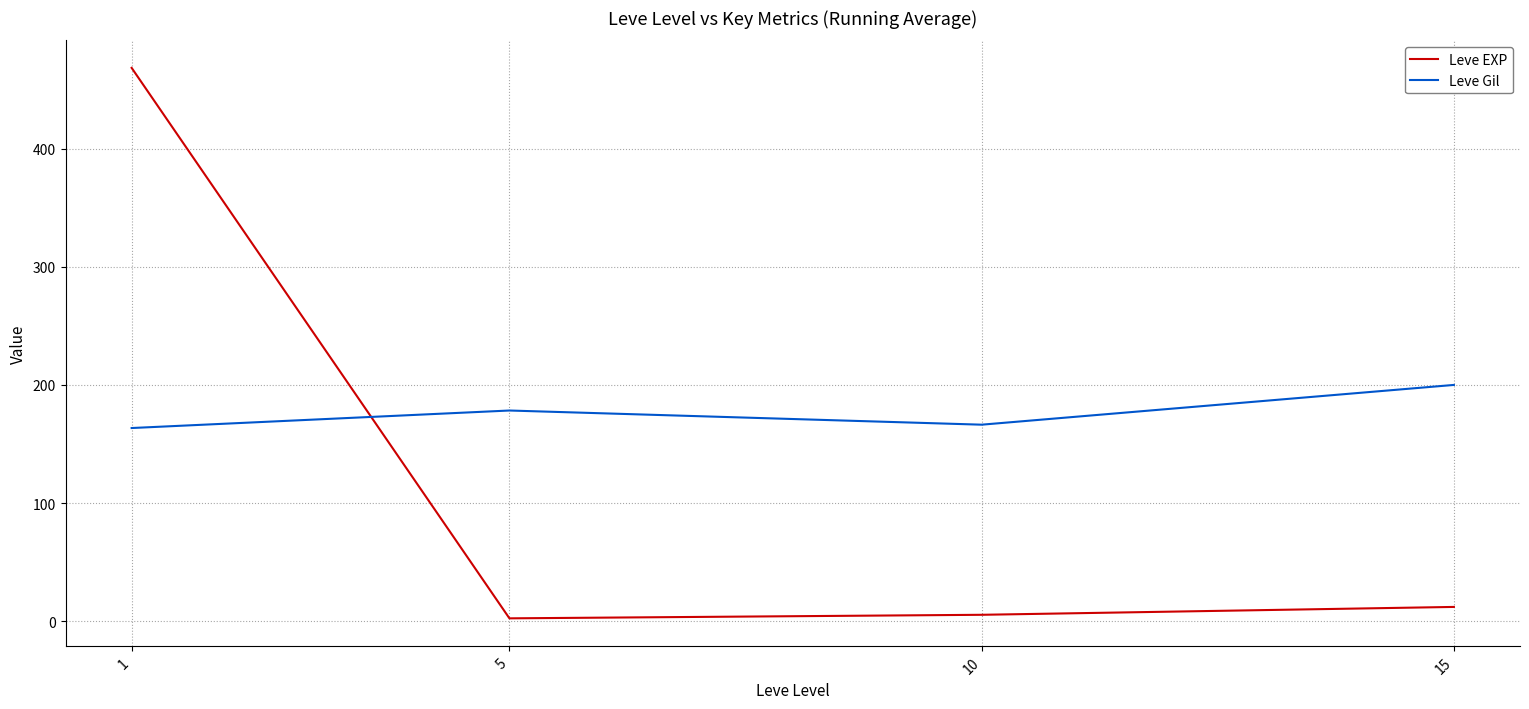

Which series has the widest spread of values?

Leve EXP